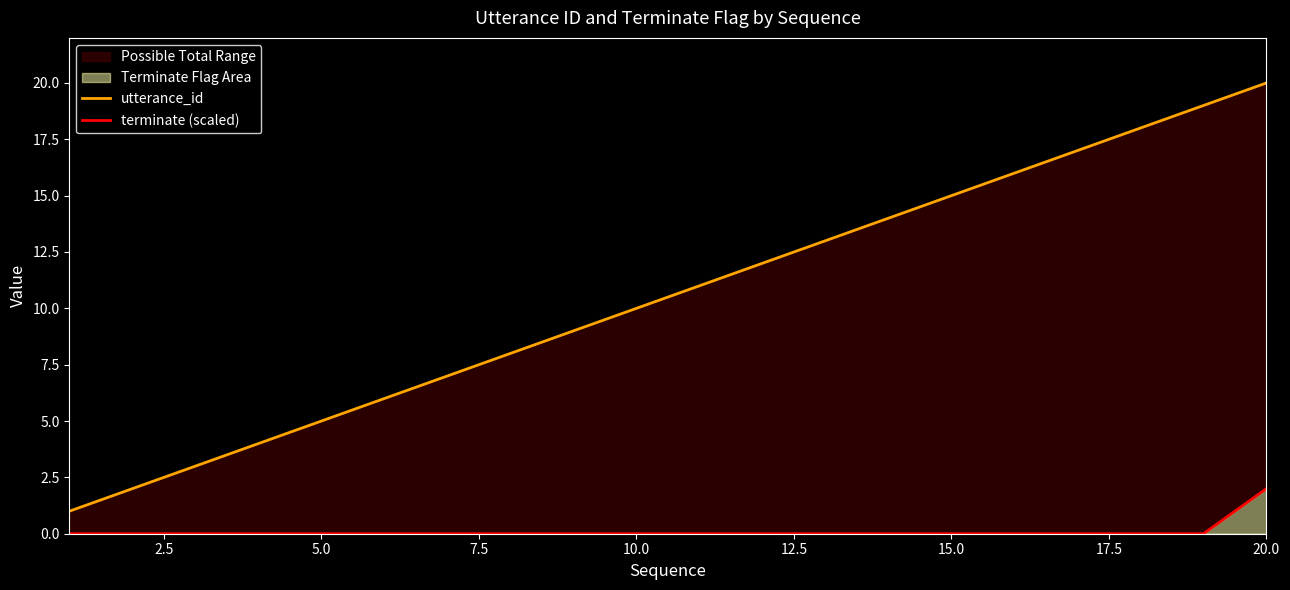

Does the chart display data point markers on the line(s)?

No